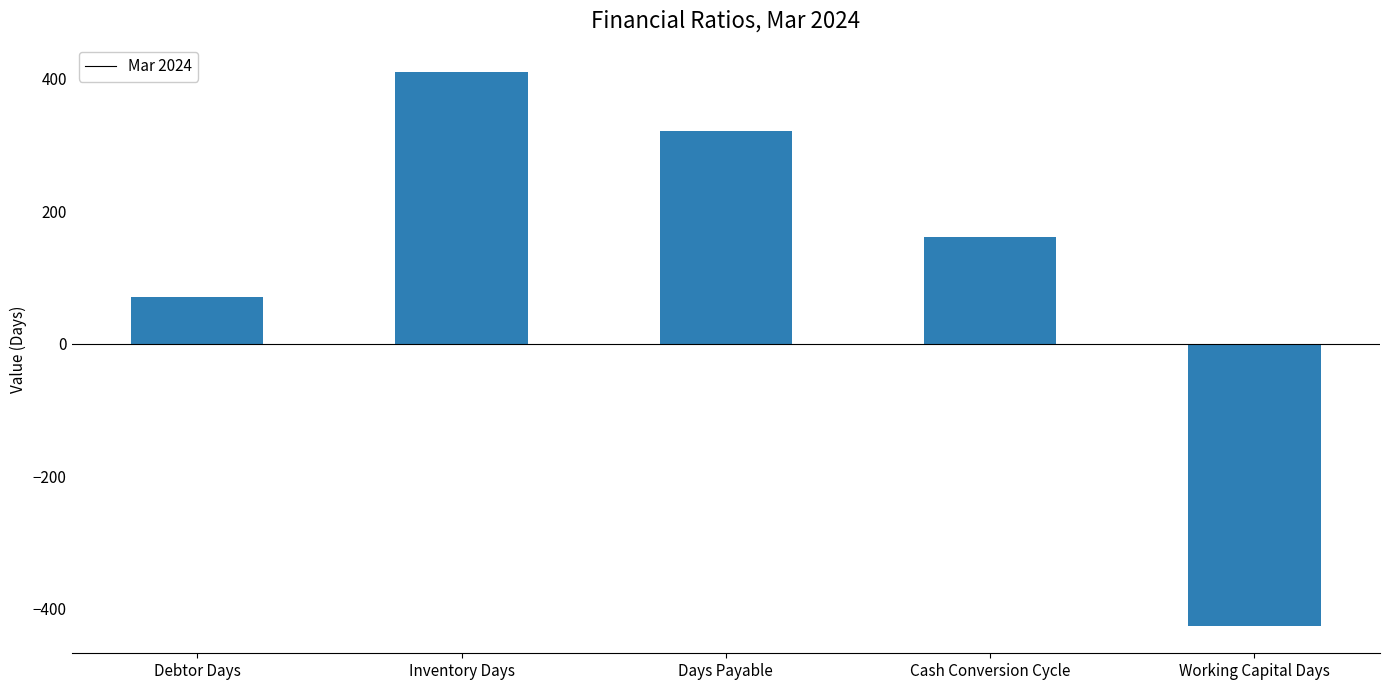

What is the minimum value shown in the chart?

-426